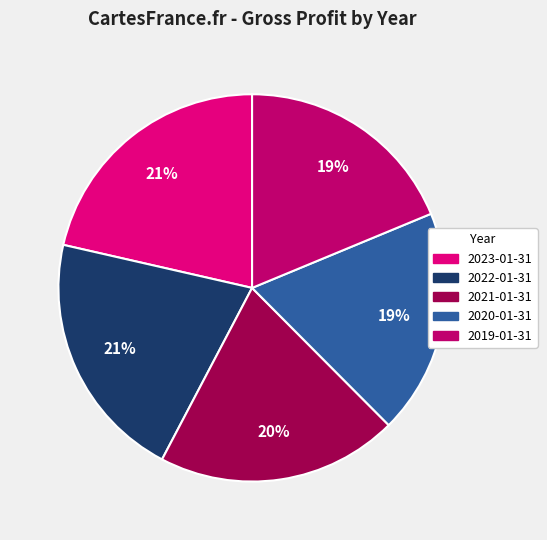

Do 2022-01-31 and 2020-01-31 together represent more than half of the pie?

No